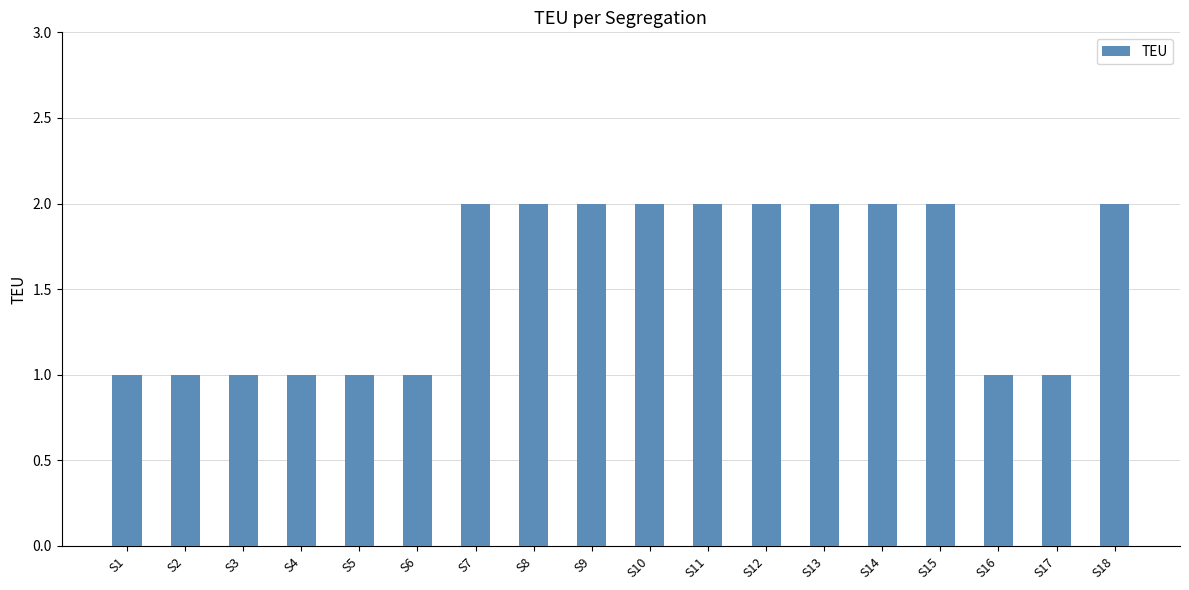

True or false: the data shows 2 at S11.

True